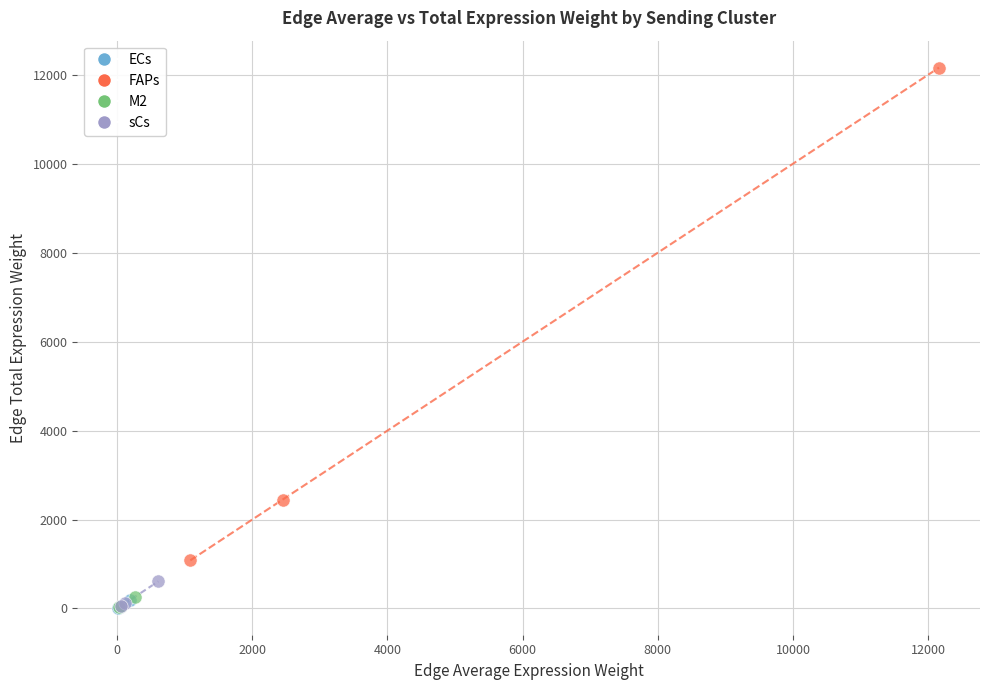

Which series has the widest spread of Y values?

FAPs